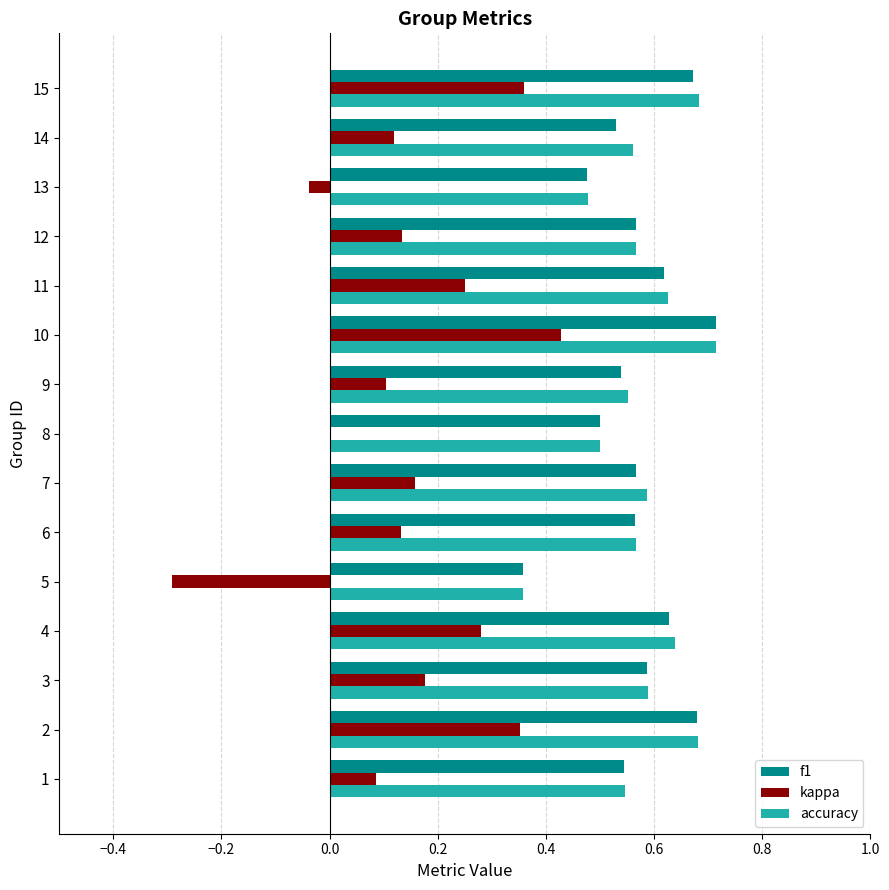

What is the sum of all kappa values?

2.2